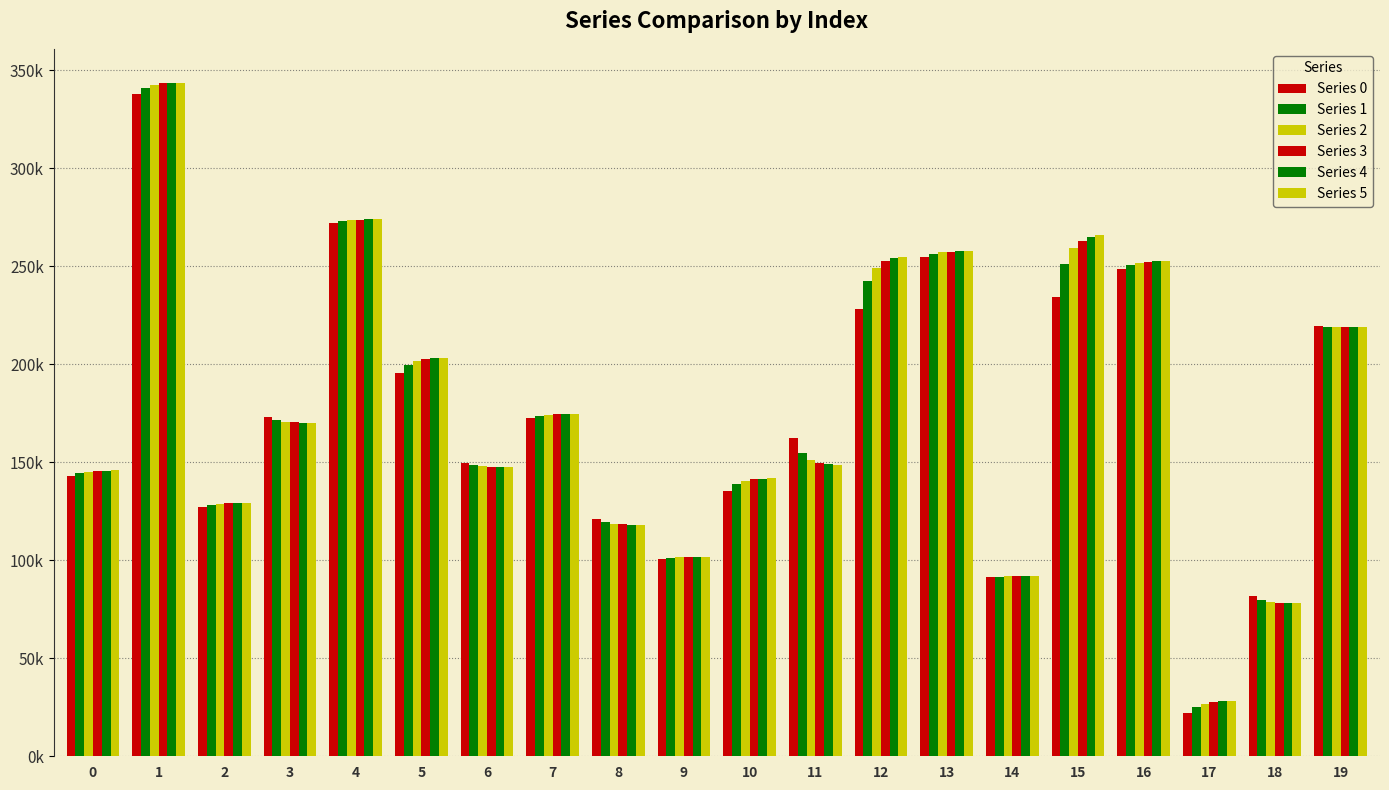

Does the chart contain stacked bars?

No